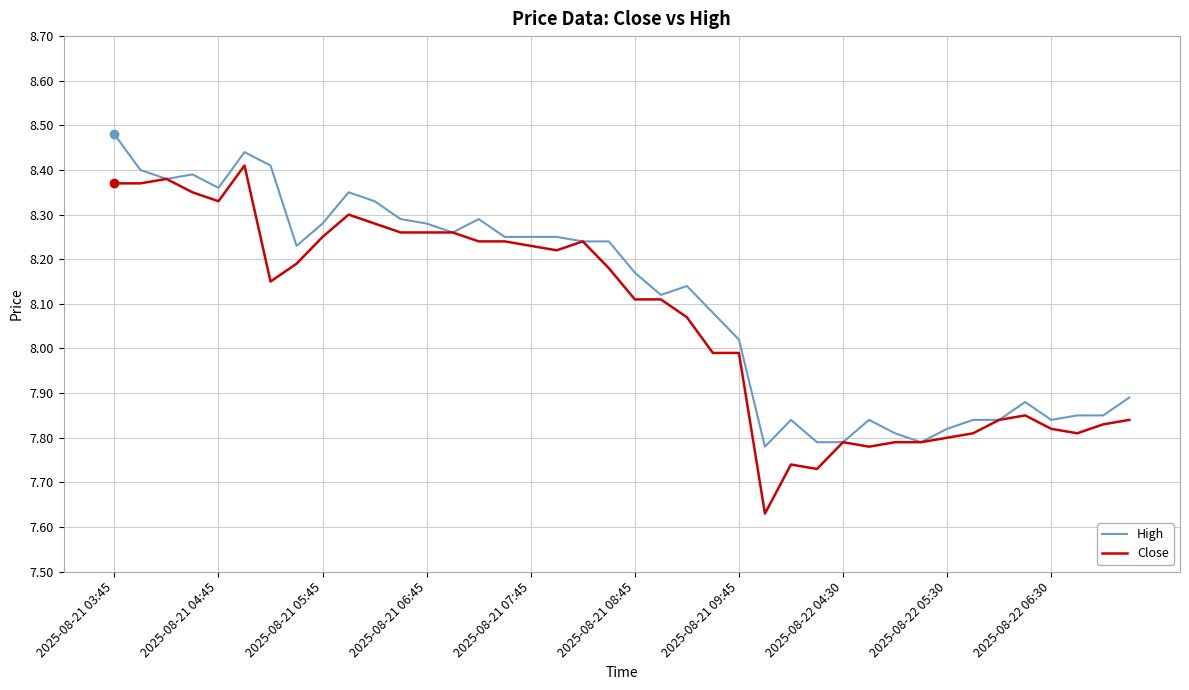

List the series in order of their peak value, lowest first.

Close, High